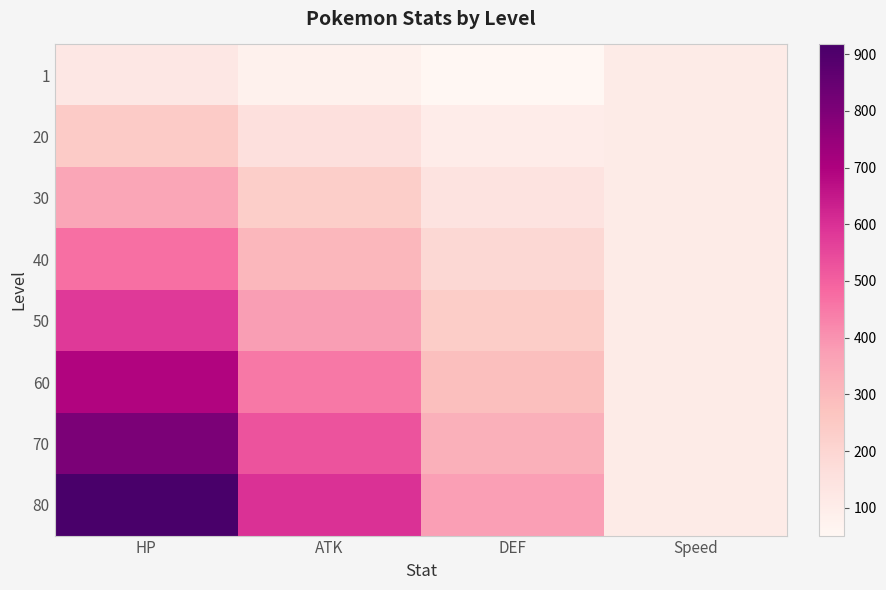

What is the spread (max minus min) of values at HP?

793